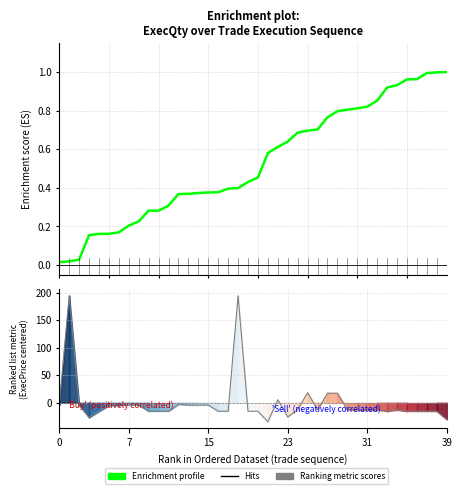

What is the label of the 40th point from the left?

39